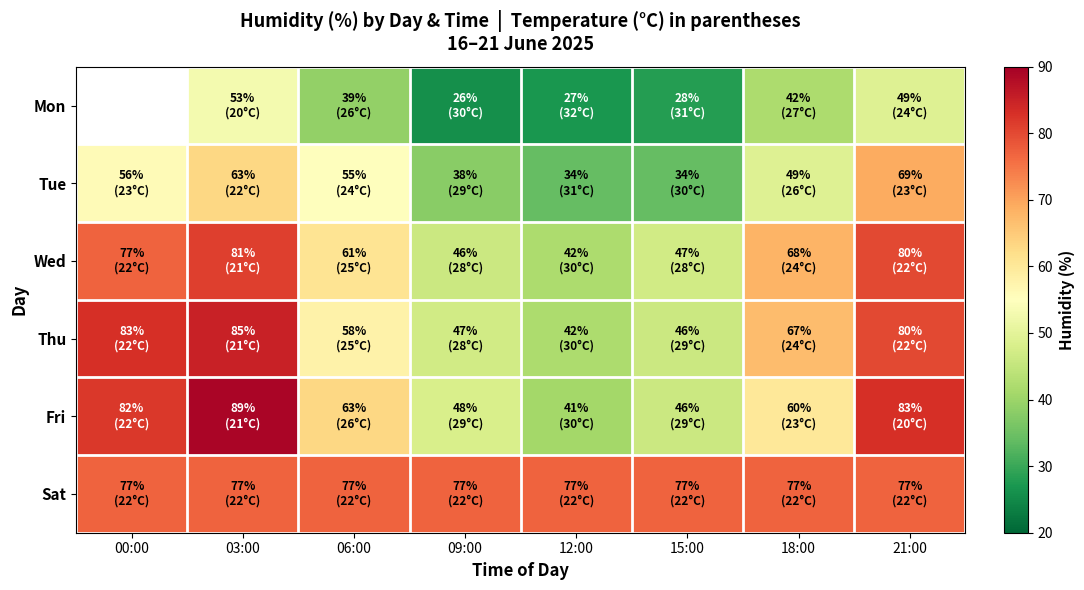

Which series has the largest range (max minus min)?

Fri